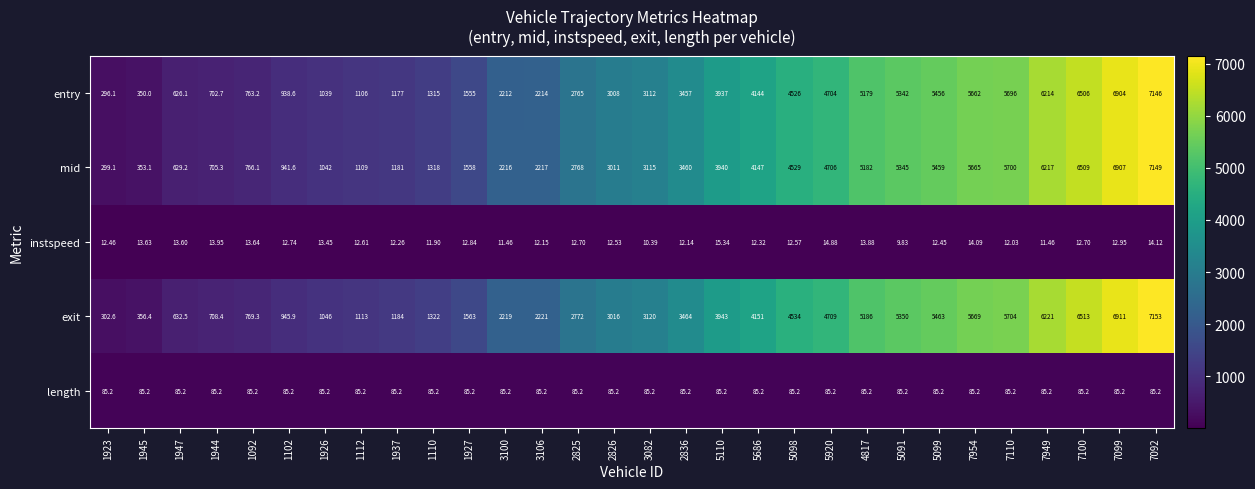

Rank the series by their maximum value, from highest to lowest.

exit, mid, entry, length, instspeed